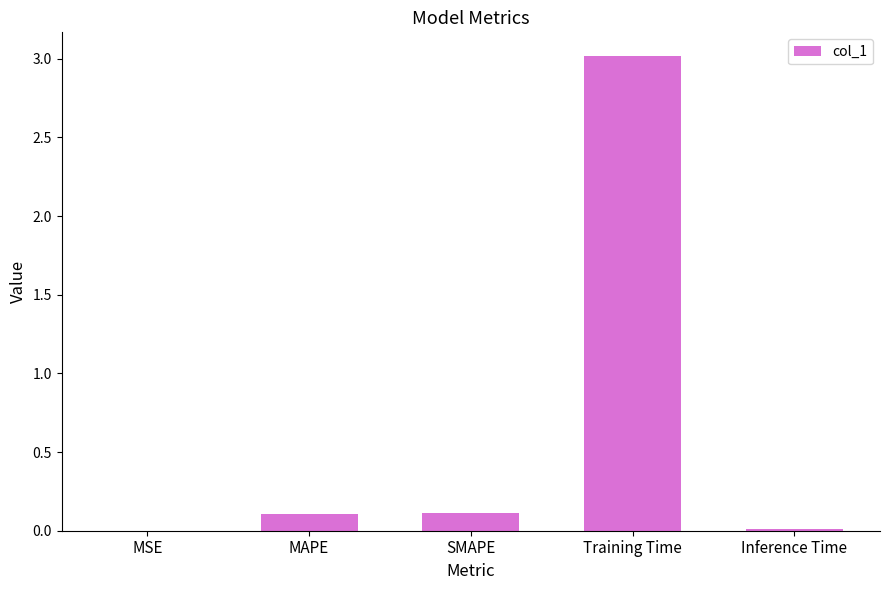

What is the approximate value at Training Time?

3.0